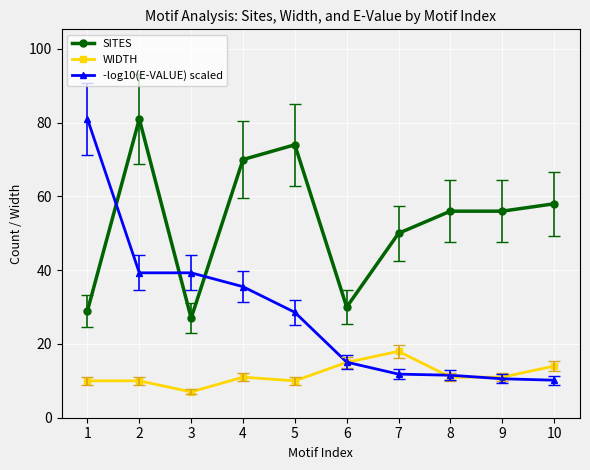

Is the value of WIDTH at 2 greater than the value of SITES at 1?

No